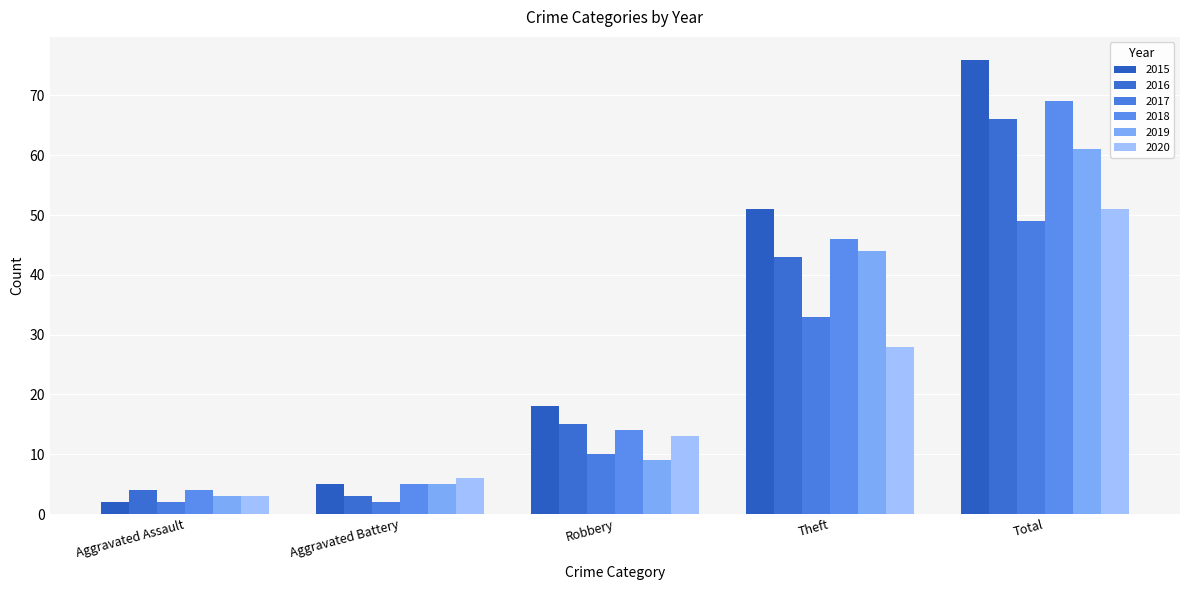

Reading left to right, list all the values displayed in this chart.

2015: Aggravated Assault=2	Aggravated Battery=5	Robbery=18	Theft=51	Total=76
2016: Aggravated Assault=4	Aggravated Battery=3	Robbery=15	Theft=43	Total=66
2017: Aggravated Assault=2	Aggravated Battery=2	Robbery=10	Theft=33	Total=49
2018: Aggravated Assault=4	Aggravated Battery=5	Robbery=14	Theft=46	Total=69
2019: Aggravated Assault=3	Aggravated Battery=5	Robbery=9	Theft=44	Total=61
2020: Aggravated Assault=3	Aggravated Battery=6	Robbery=13	Theft=28	Total=51